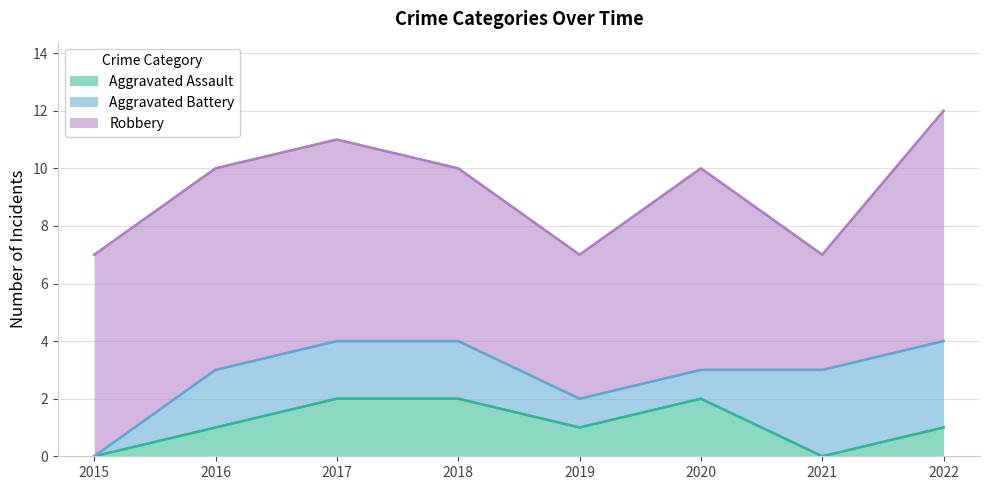

What are all the series names shown in the legend?

Aggravated Assault, Aggravated Battery, Robbery